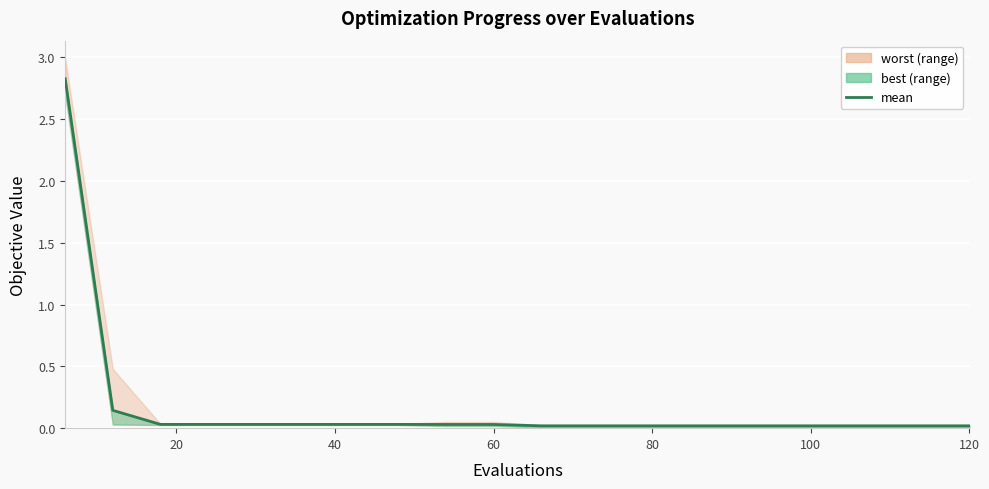

True or false: the data has more than 2 interior local peaks.

False